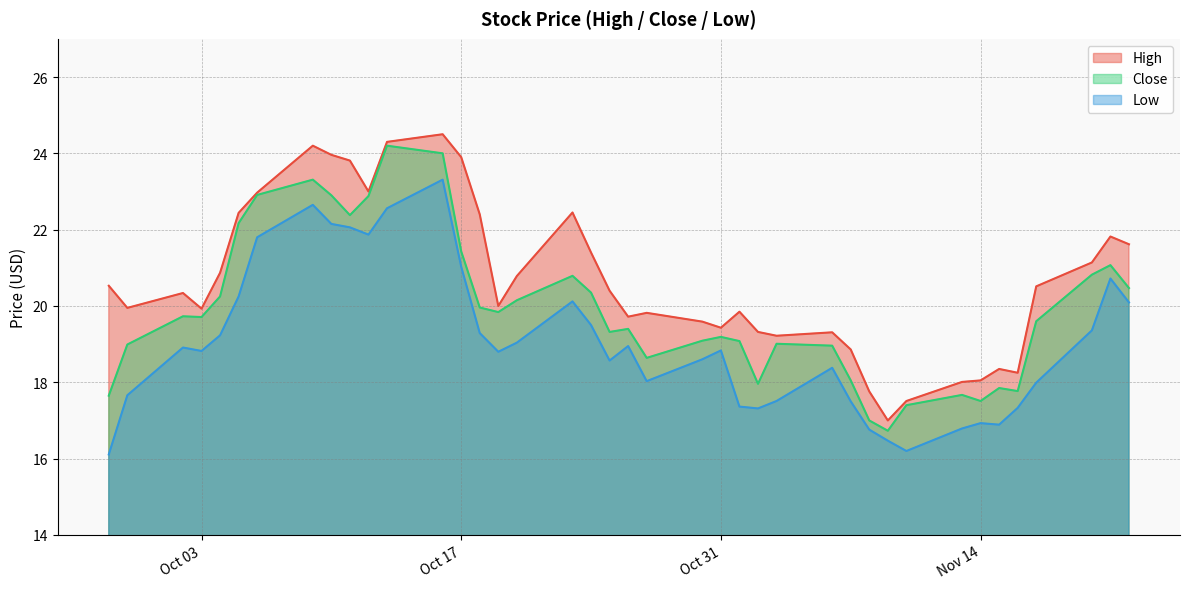

Is it true that Close equals 30.6 at 2017-10-04?

False